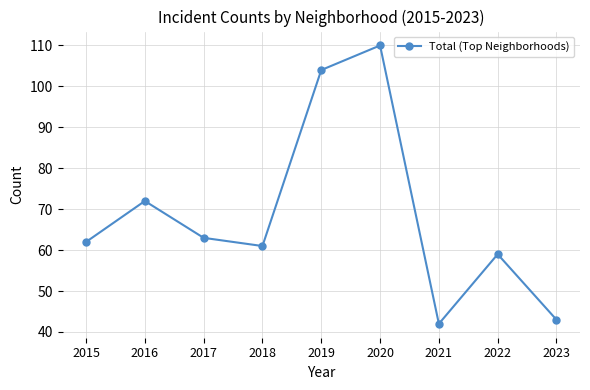

Rank the categories by value from highest to lowest.

2020, 2019, 2016, 2017, 2015, 2018, 2022, 2023, 2021